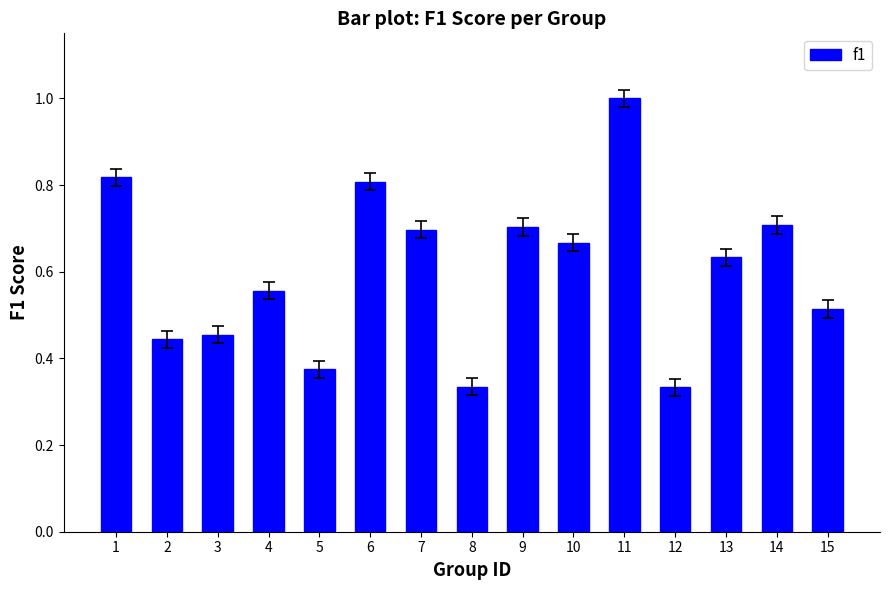

Is it true that the value at 2 is 0.6?

False